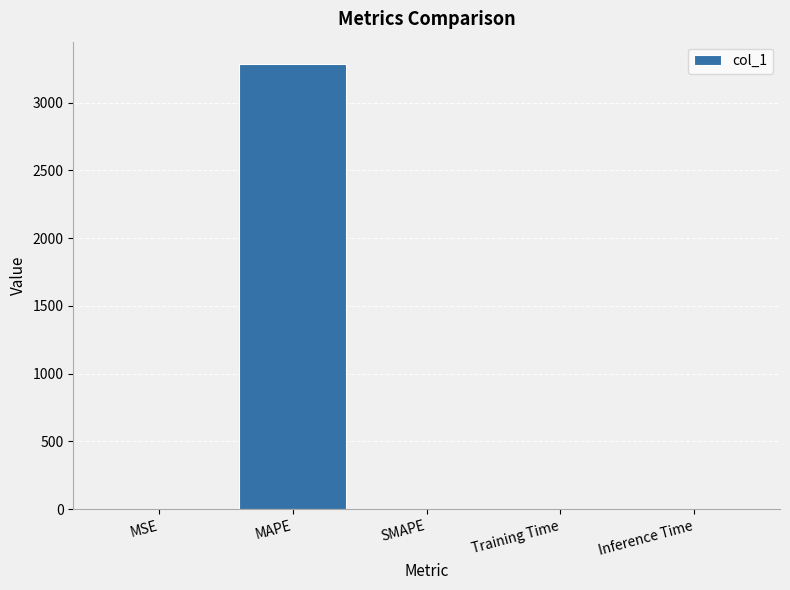

Count the number of values greater than 0.

4